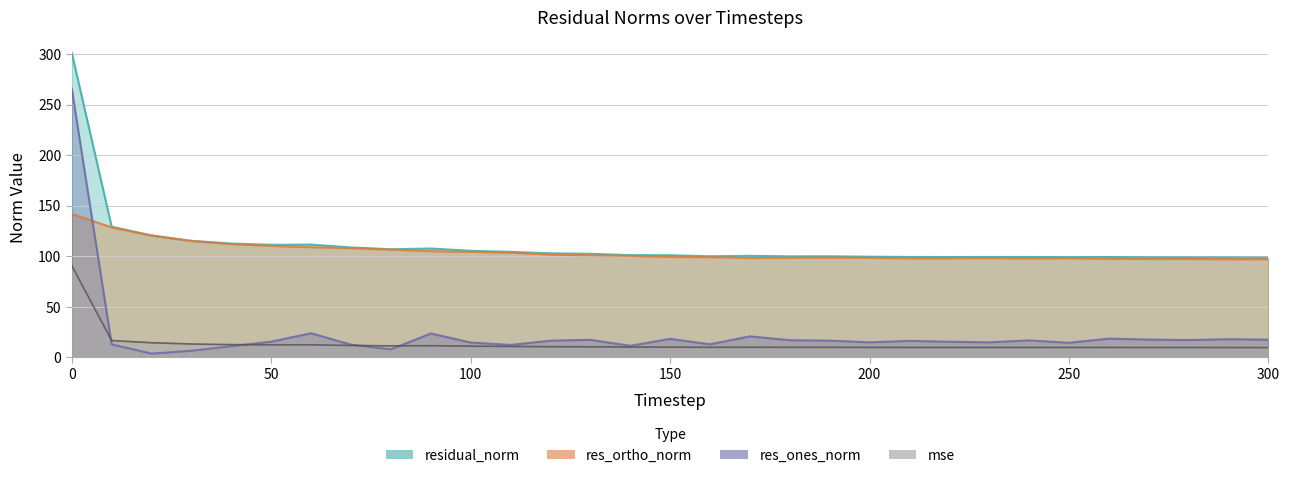

How many interior local peaks does the res_ortho_norm series have?

4